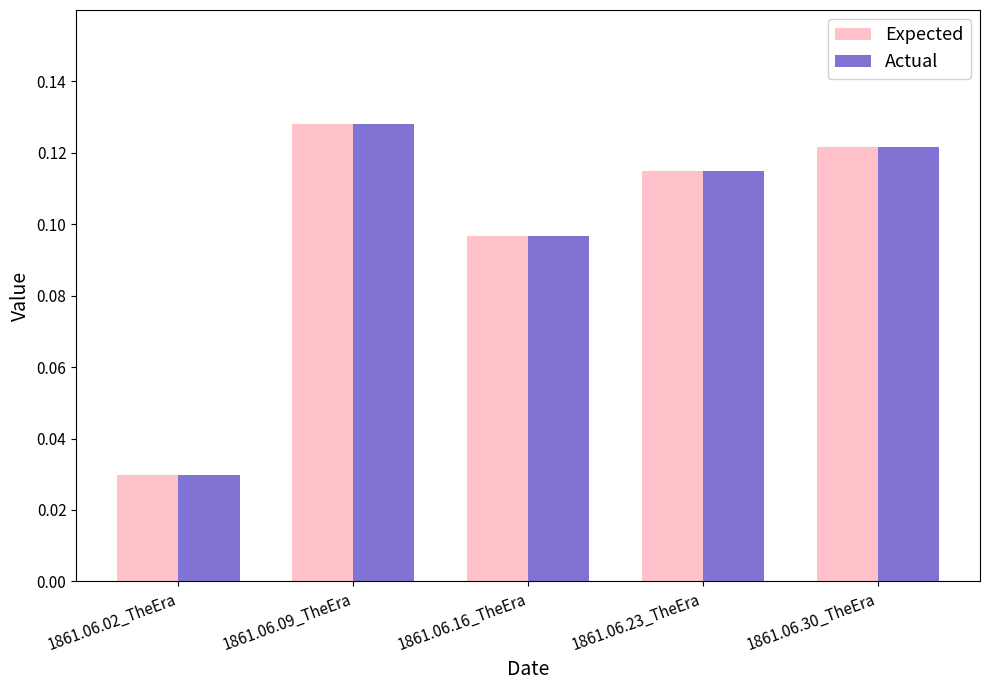

Is the value of Actual at 1861.06.02_TheEra greater than the value of Expected at 1861.06.30_TheEra?

No